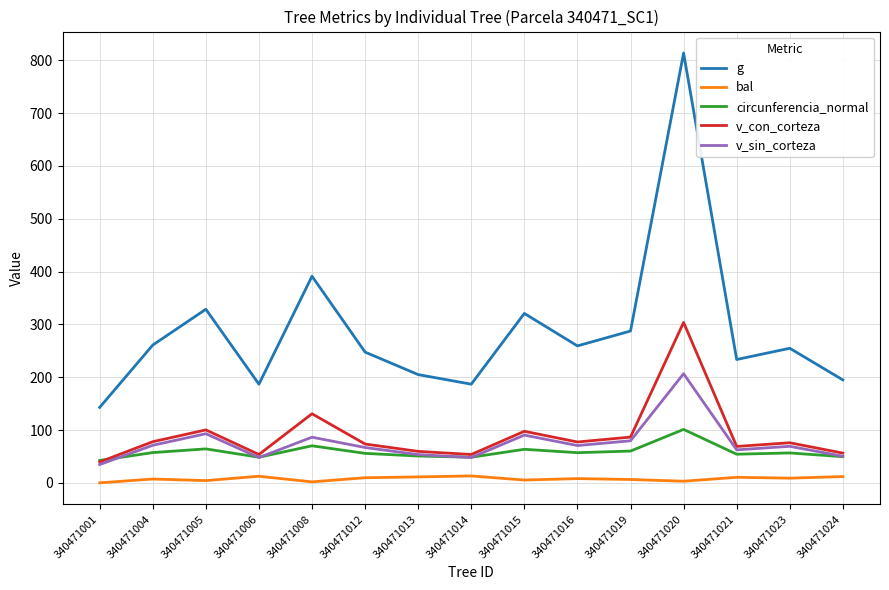

The v_sin_corteza series shows 71.1 at 340471004. True or false?

True